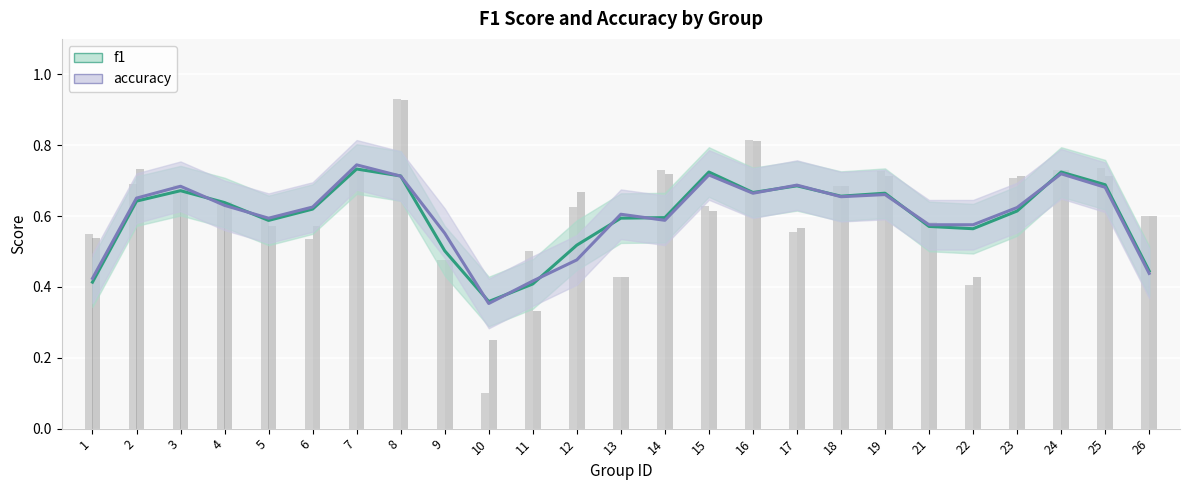

What is the average value of the accuracy series?

0.6